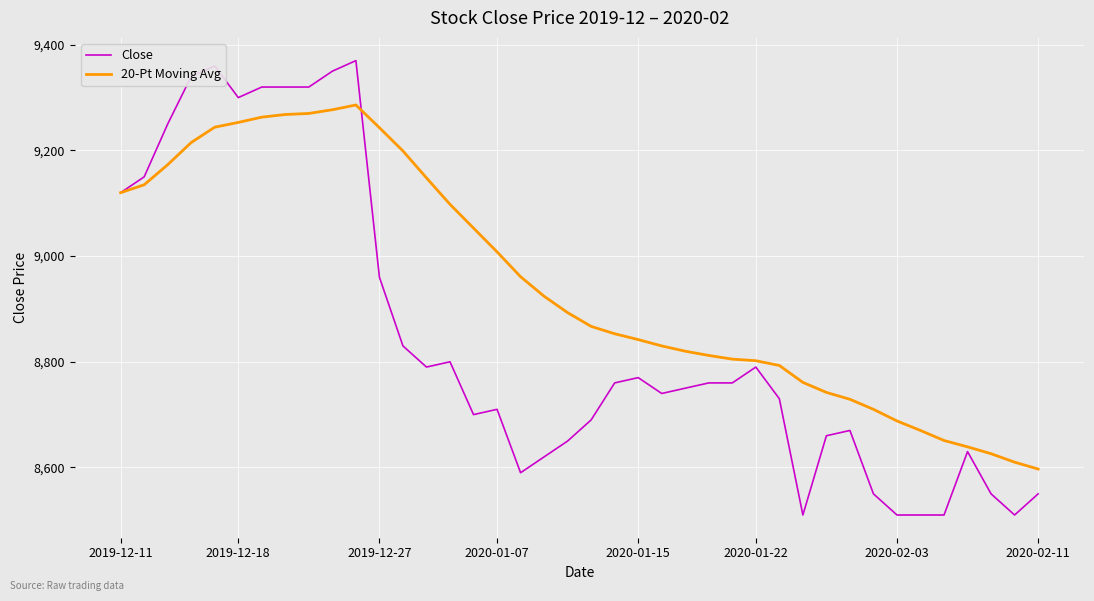

What is the greatest value displayed?

9370